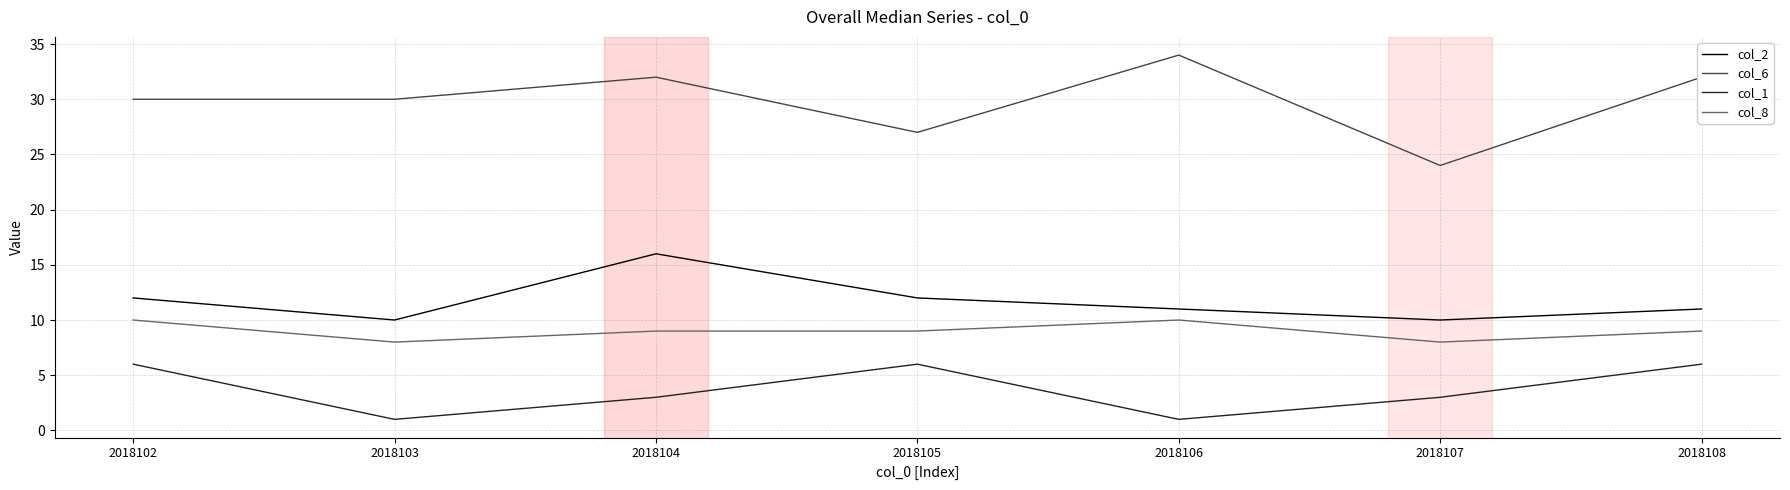

Which series has the largest range (max minus min)?

col_6